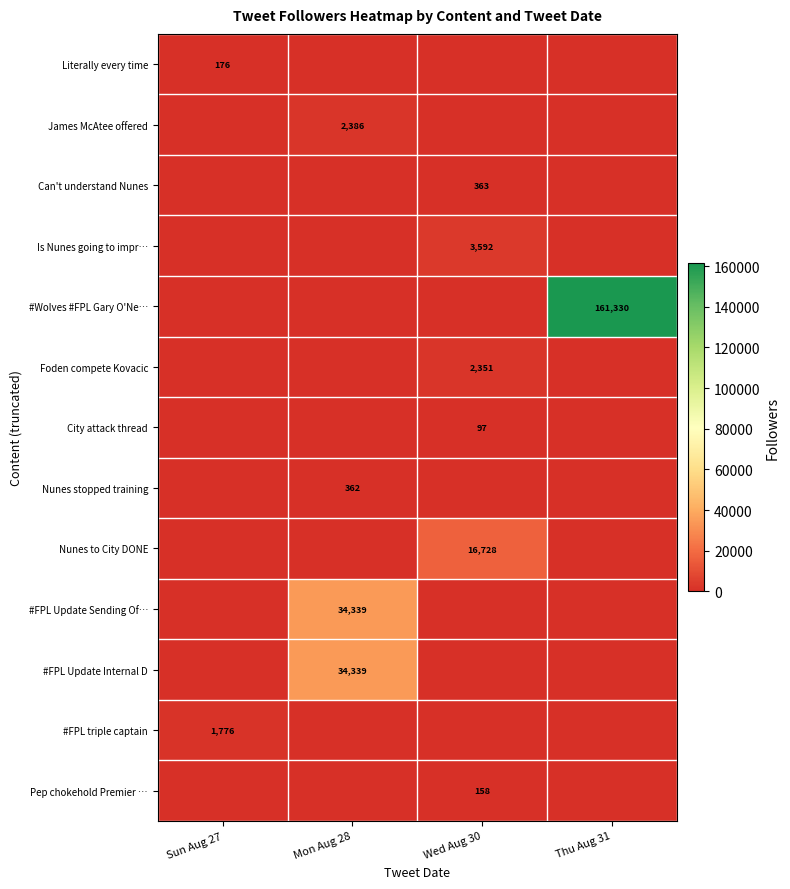

The value of #FPL Update Sending Of… at Mon Aug 28 is 34339. True or false?

True